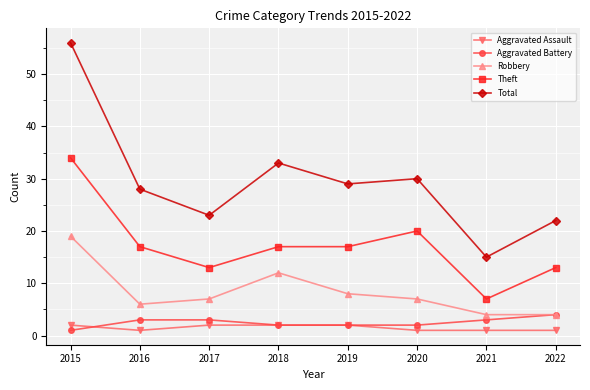

What is the value of the Theft point at the 7th from the left?

7